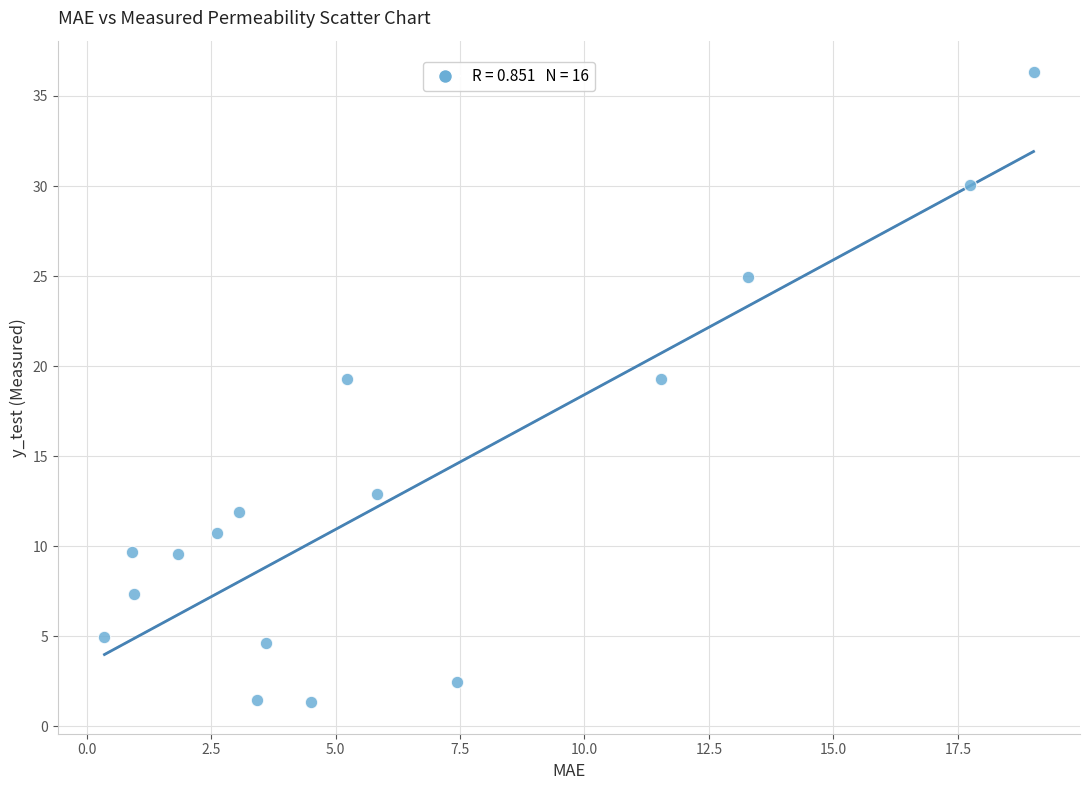

What is the range of X values (max minus min)?

18.7